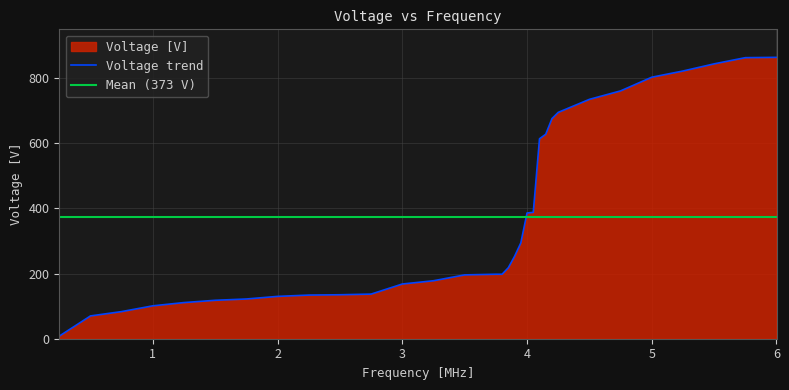

Reading left to right, extract all data points from this chart.

0.25=8.0	0.5=70.0	0.75=83.3	1.0=101.0	1.25=111.0	1.5=118.0	1.75=122.0	2.0=130.0	2.25=134.0	2.5=135.0	2.75=137.0	3.0=168.0	3.25=178.0	3.5=196.0	3.75=198.0	3.8=198.0	3.85=218.0	3.9=253.0	3.95=294.0	4.0=386.0	4.05=388.0	4.1=614.0	4.15=628.0	4.2=676.0	4.25=695.0	4.5=735.0	4.75=761.0	5.0=803.0	5.25=822.0	5.5=844.0	5.75=863.0	6.0=864.0